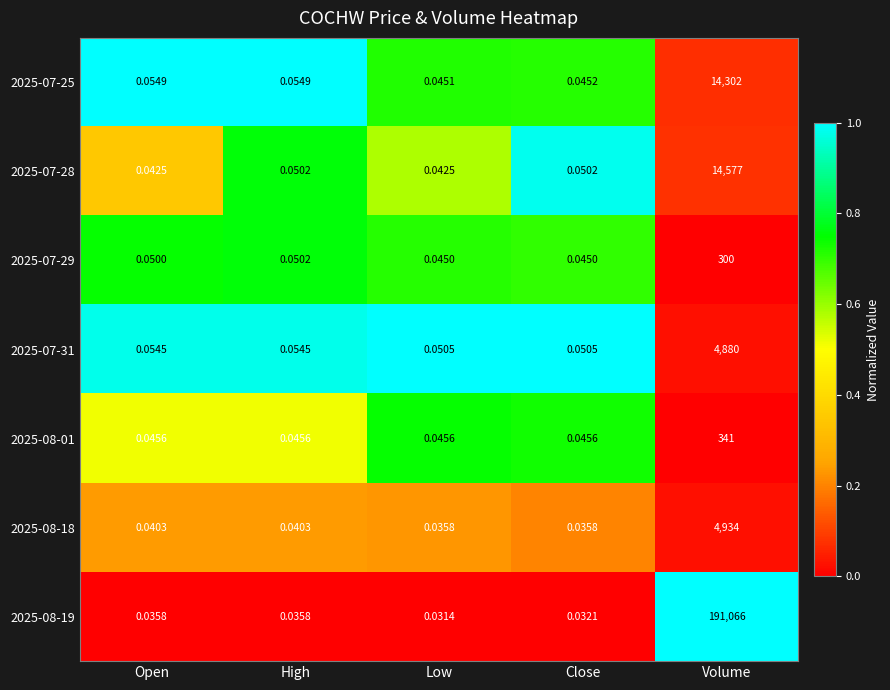

Which label corresponds to the smallest value in the chart?

Low